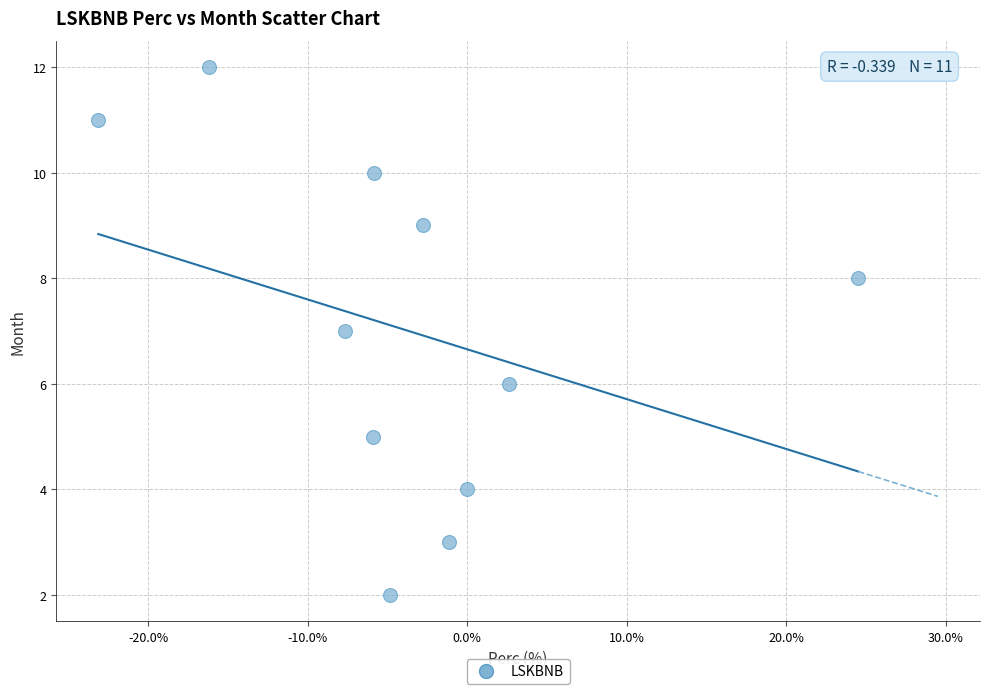

What is the average Y value?

7